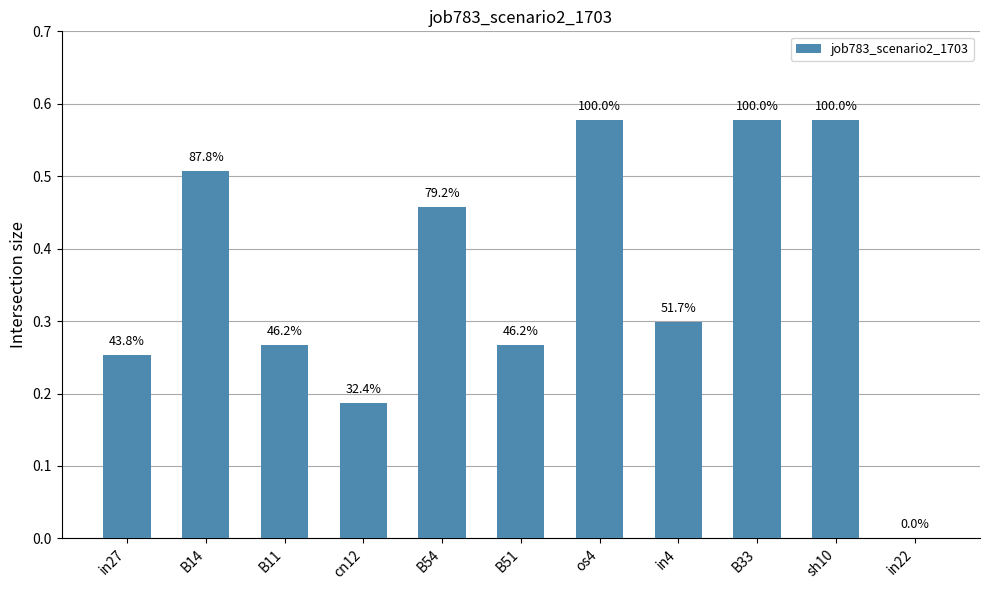

Are the bars horizontal?

No